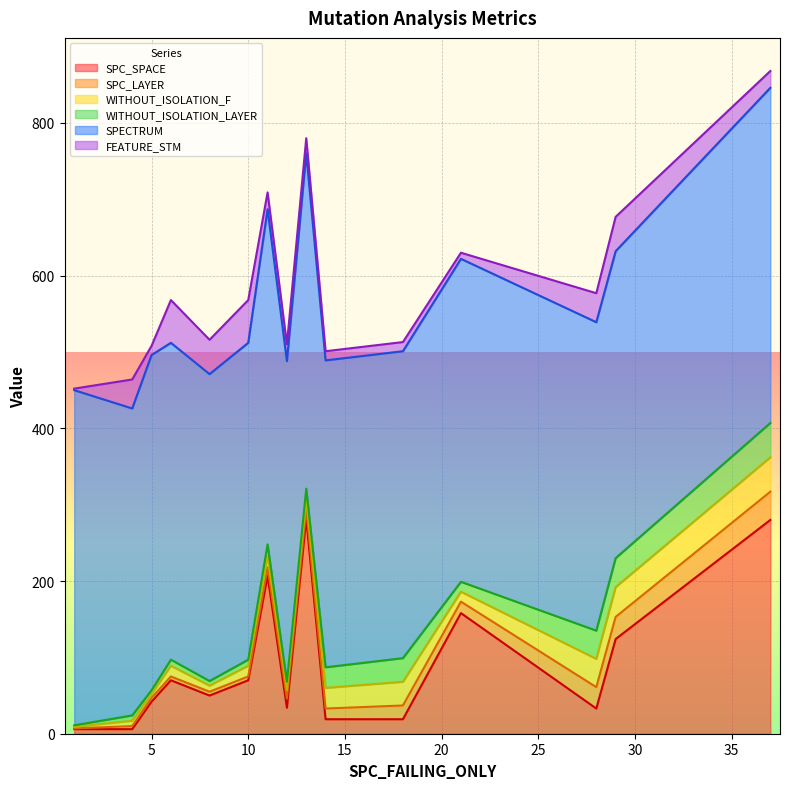

Reading right to left, list all the values displayed in this chart.

SPC_SPACE: 280	124	33	158	19	19	282	34	207	70	50	70	42	6	6
SPC_LAYER: 37	29	28	15	18	14	13	12	11	5	5	5	5	4	1
WITHOUT_ISOLATION_F: 45	39	37	13	31	27	13	11	15	14	8	14	5	7	2
WITHOUT_ISOLATION_LAYER: 45	38	37	13	31	27	13	11	15	8	6	8	5	7	2
SPECTRUM: 439	402	404	423	402	402	439	420	439	415	402	415	439	402	439
FEATURE_STM: 22	45	38	8	12	12	20	22	22	56	45	56	12	38	2